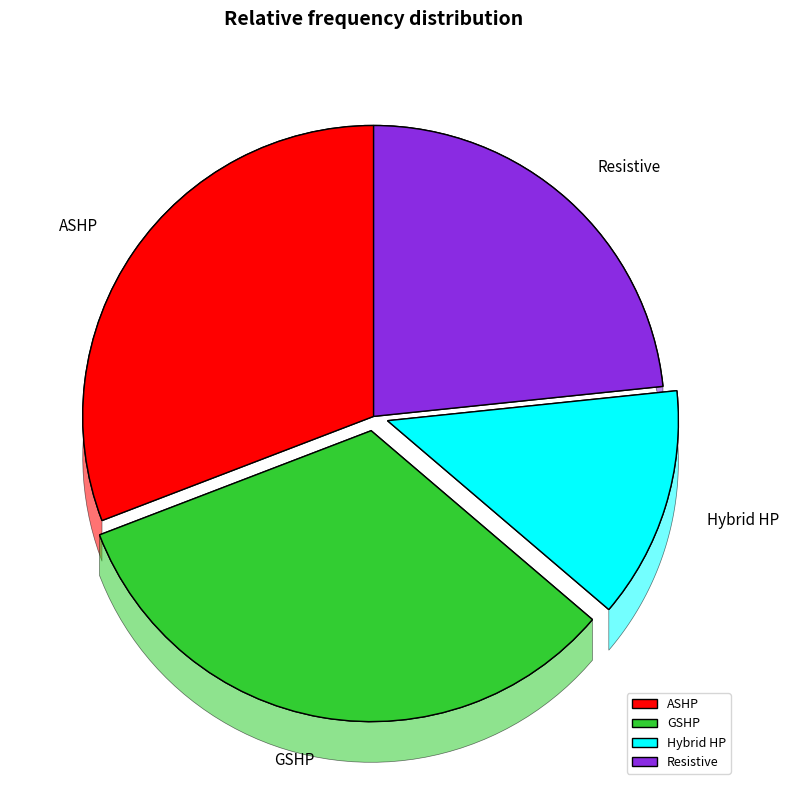

How many segments does this pie chart have?

4